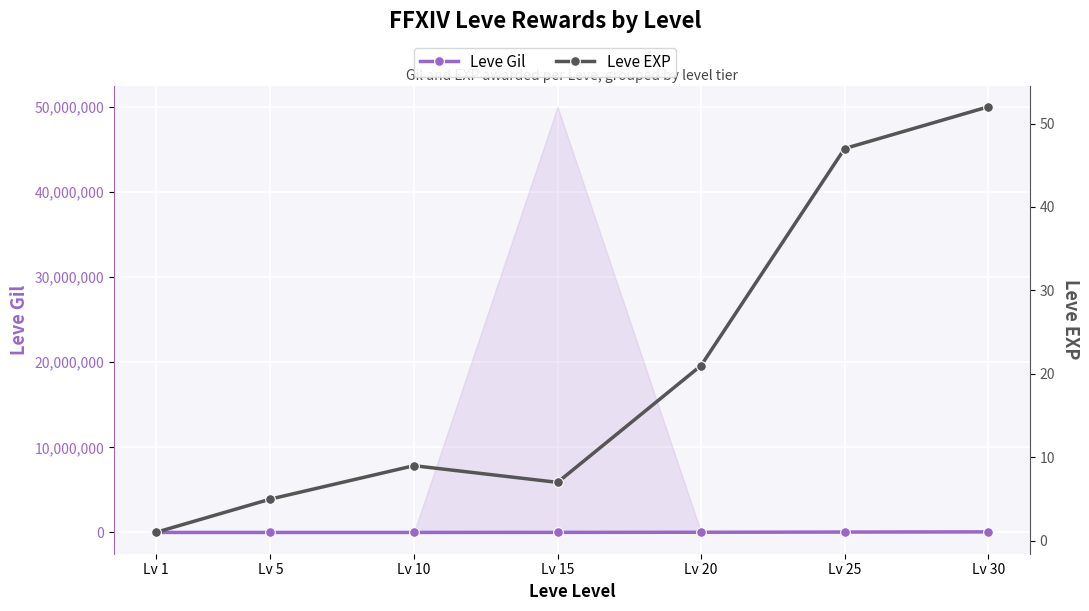

Is this an area chart (filled region under the line)?

No